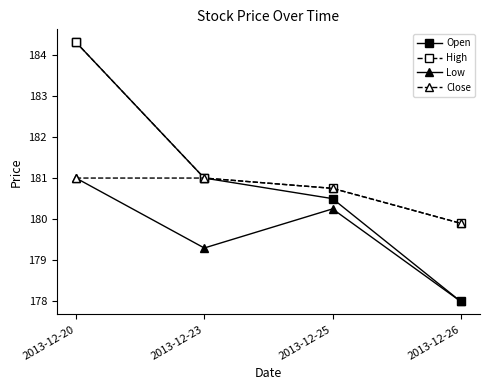

Where does the Low series first go above 180?

2013-12-20